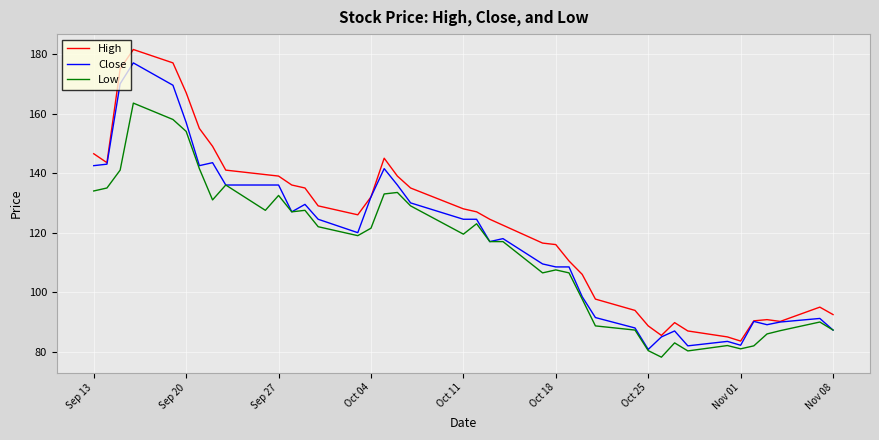

True or false: Low and High intersect in this chart.

False